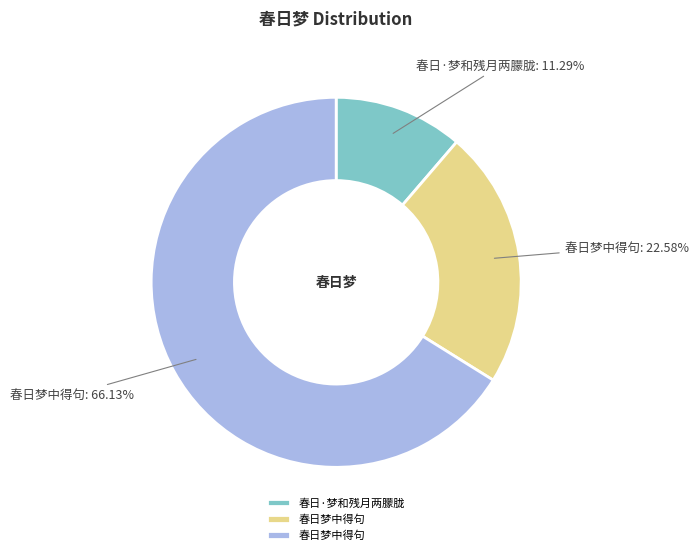

Is there any slice that represents more than half of the pie?

Yes